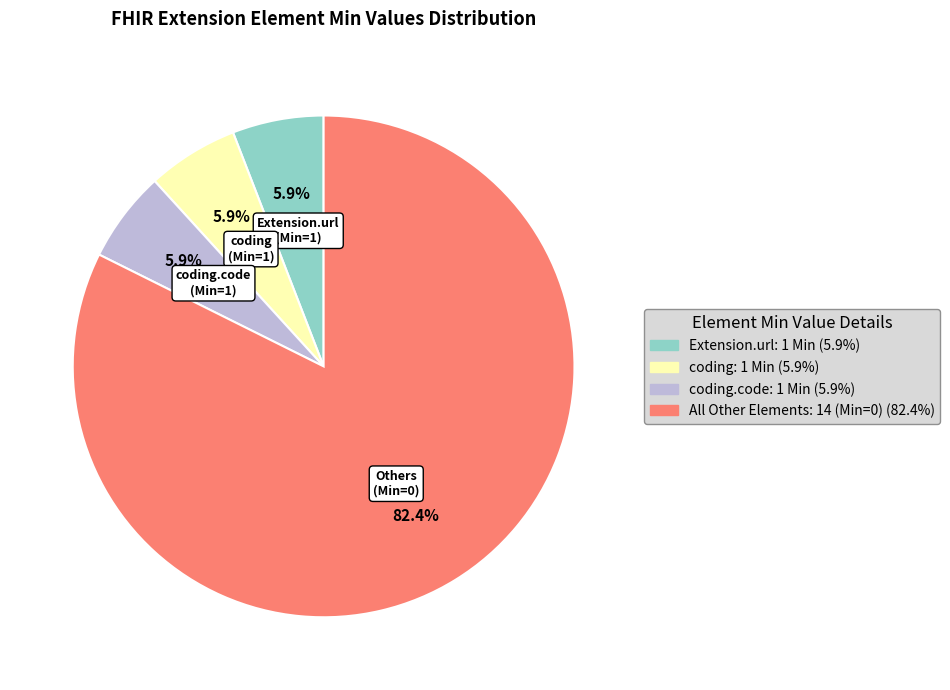

Is there a majority slice in this chart?

Yes